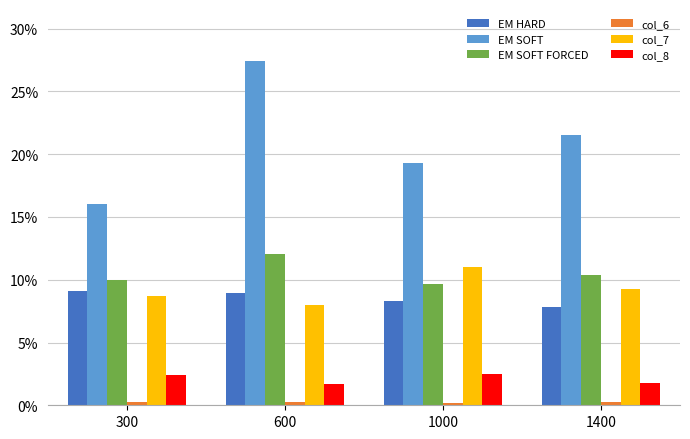

Are the bars horizontal?

No